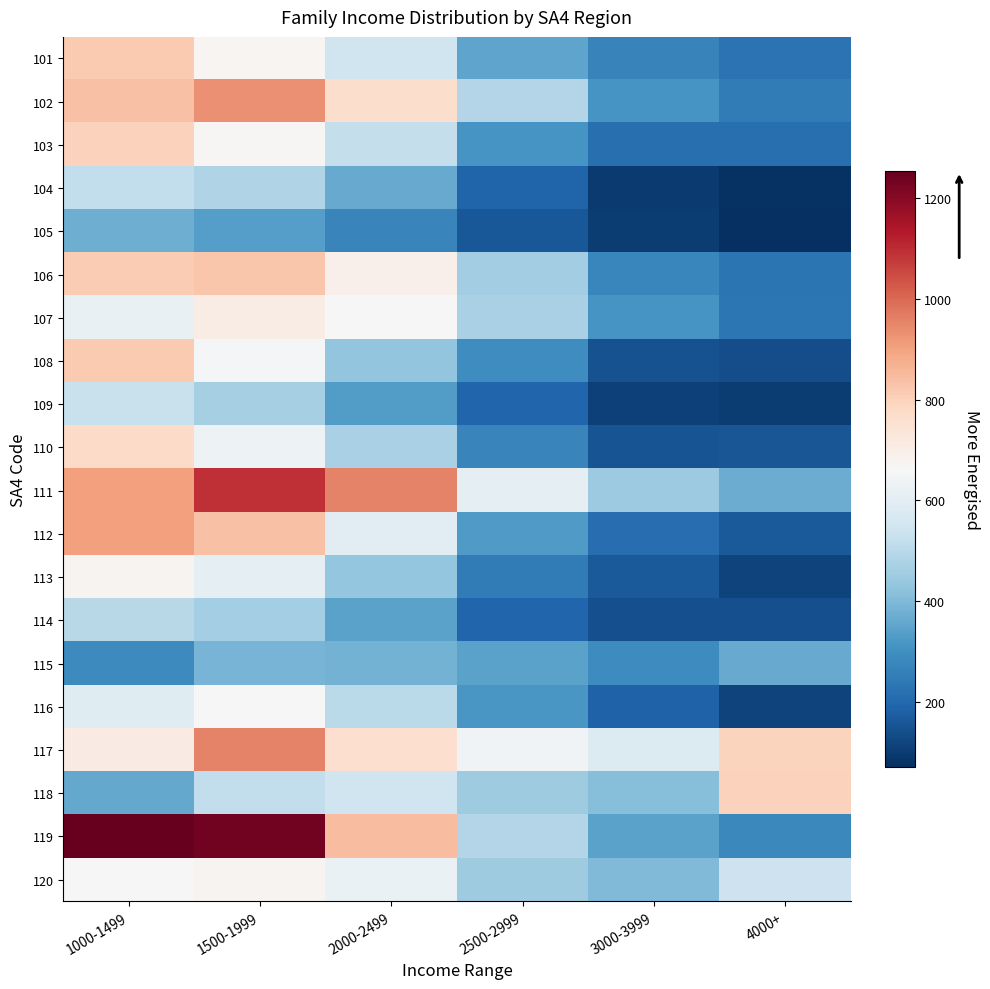

Which category has the highest value across all series?

1000-1499